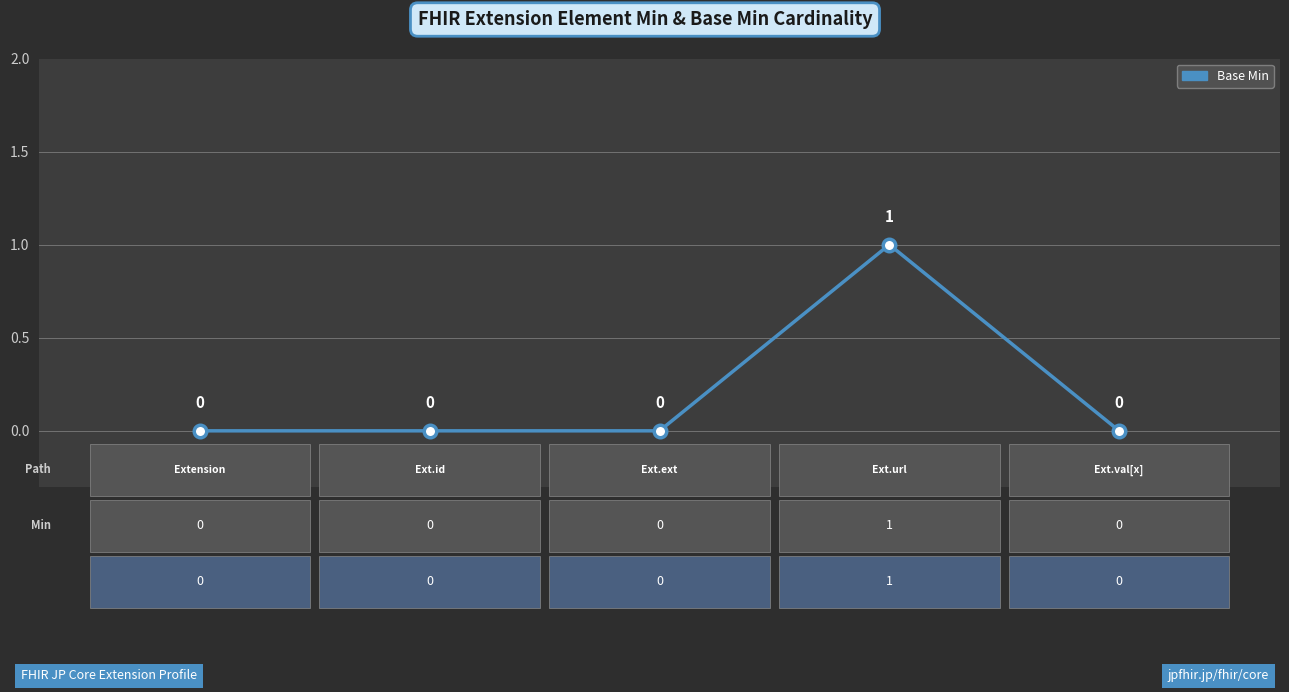

Does the chart display data point markers on the line(s)?

Yes